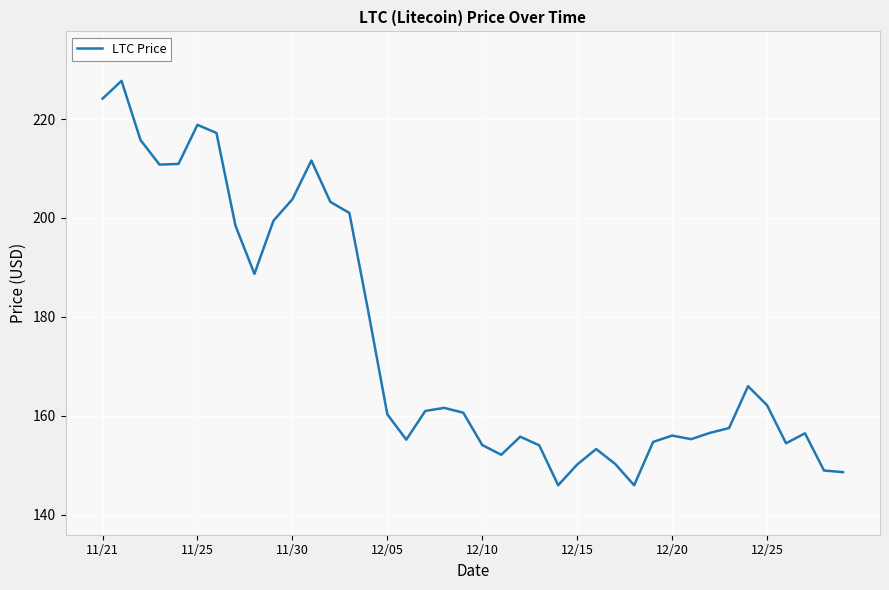

What is the minimum value shown in the chart?

145.9